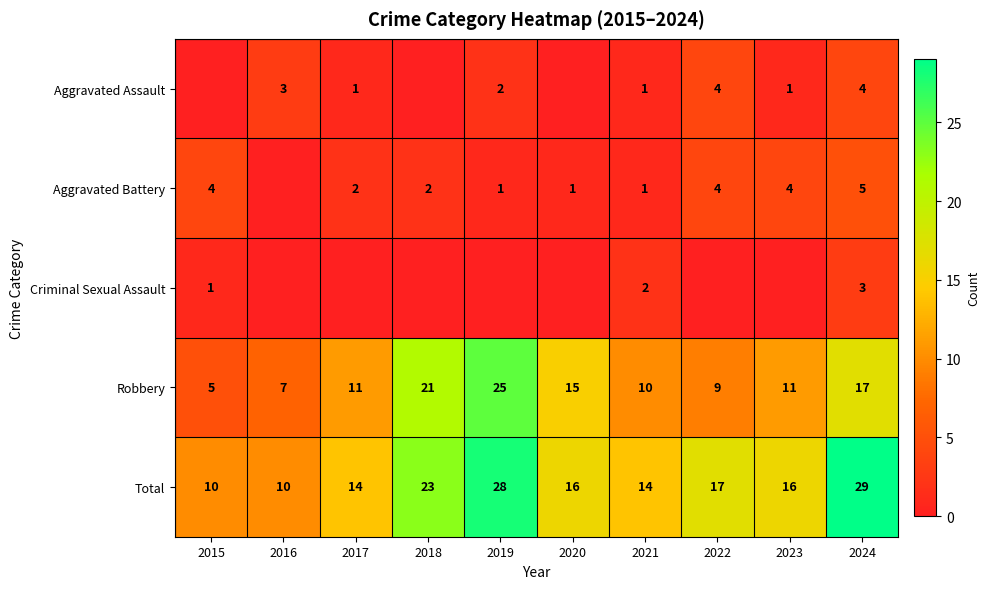

How many Total values are between 14 and 23?

6